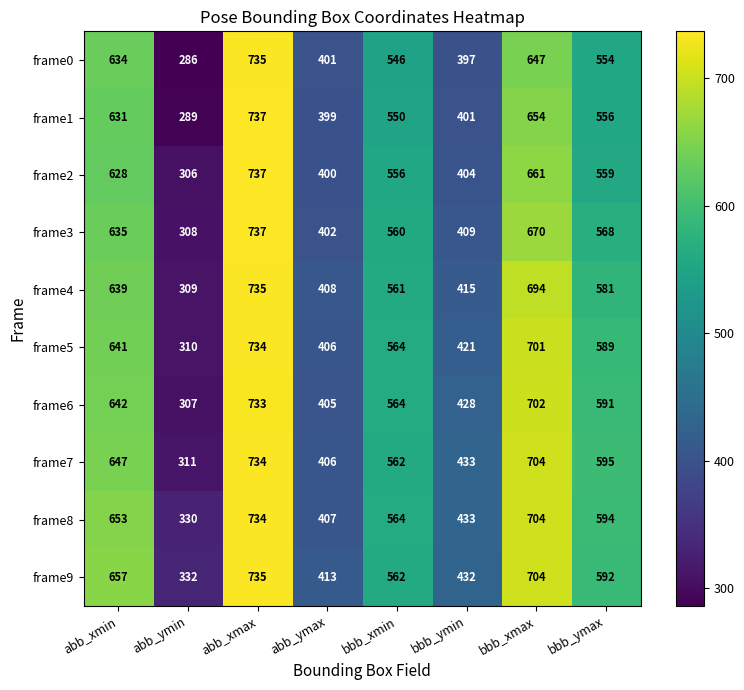

Count the number of categories in the chart.

8